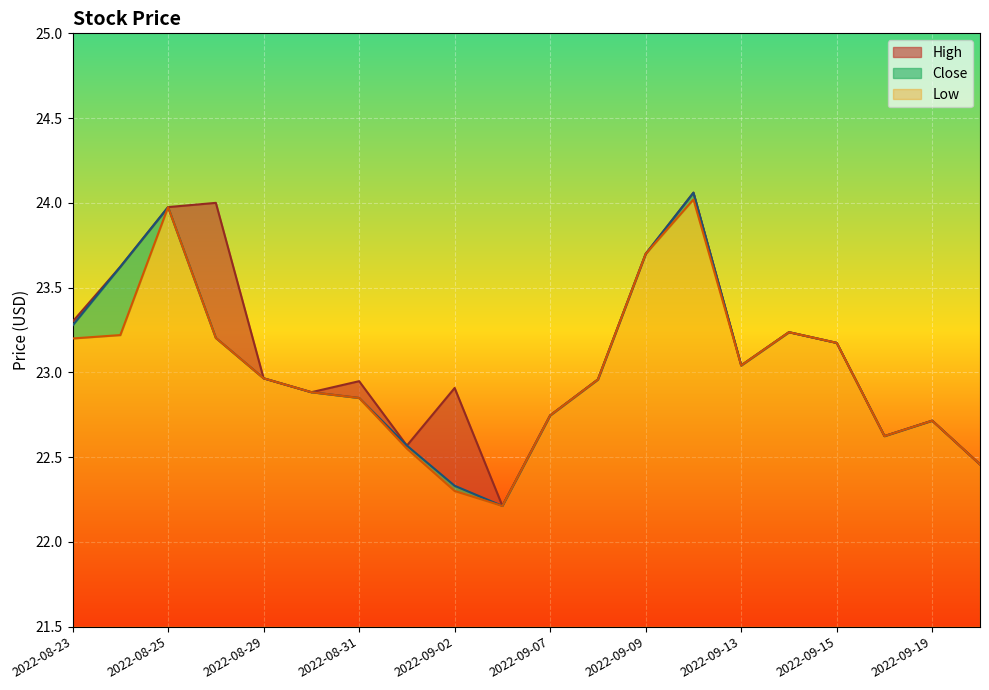

At 2022-09-06, list the series in order from smallest to largest.

High, Close, Low